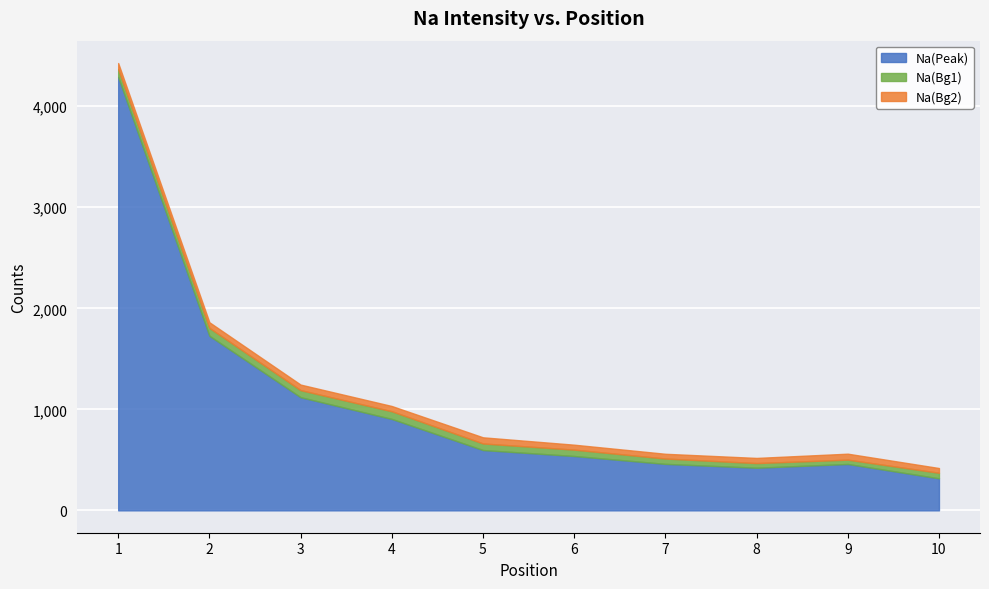

Is the value of Na(Bg1) at 7 greater than the value of Na(Bg2) at 9?

No